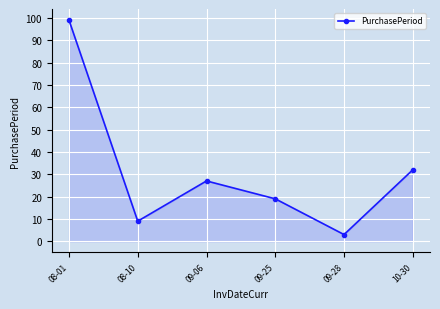

True or false: the data shows 24 at 08-01.

False